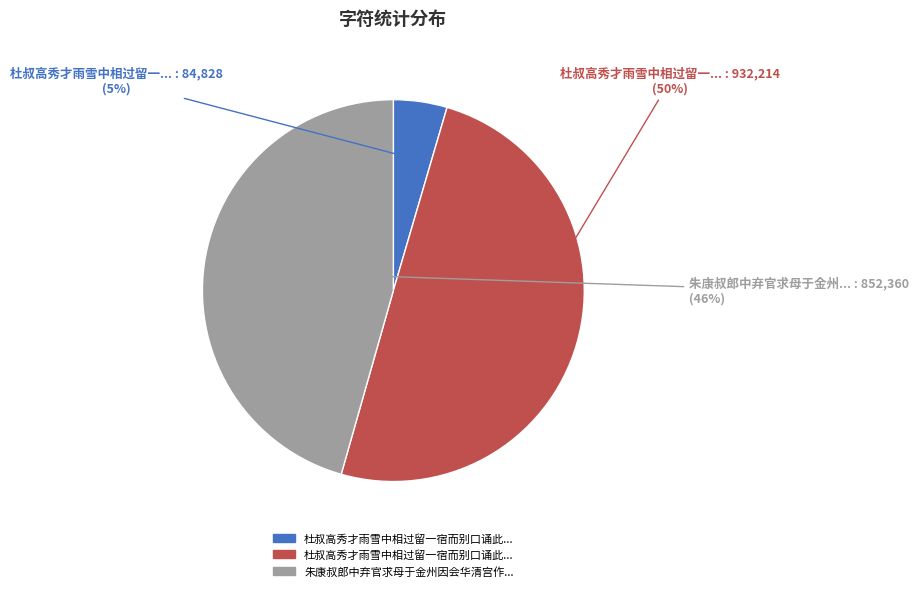

To the nearest percent, what is the average slice percentage?

33%